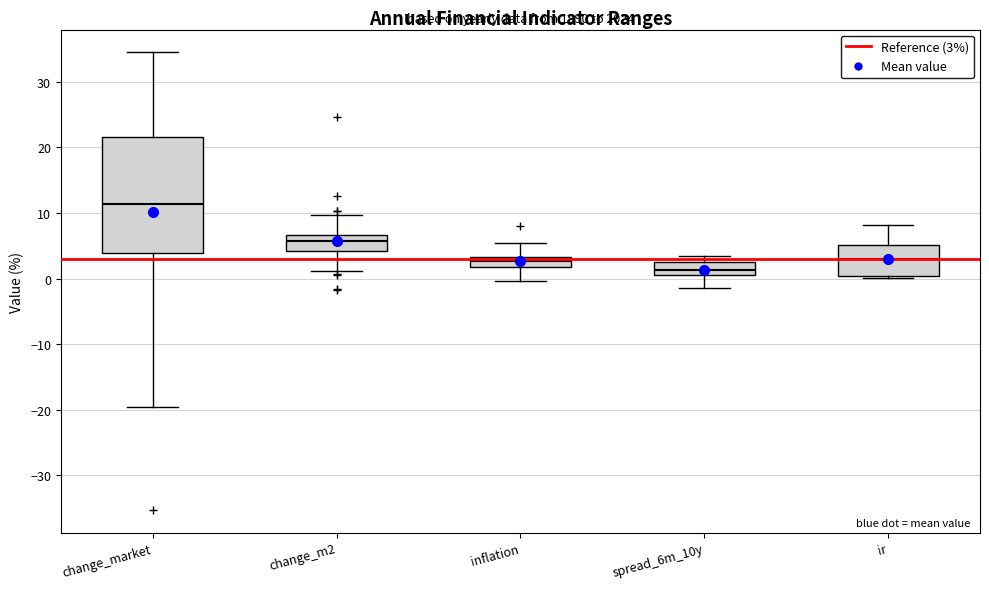

Which box has the highest median line?

change_market